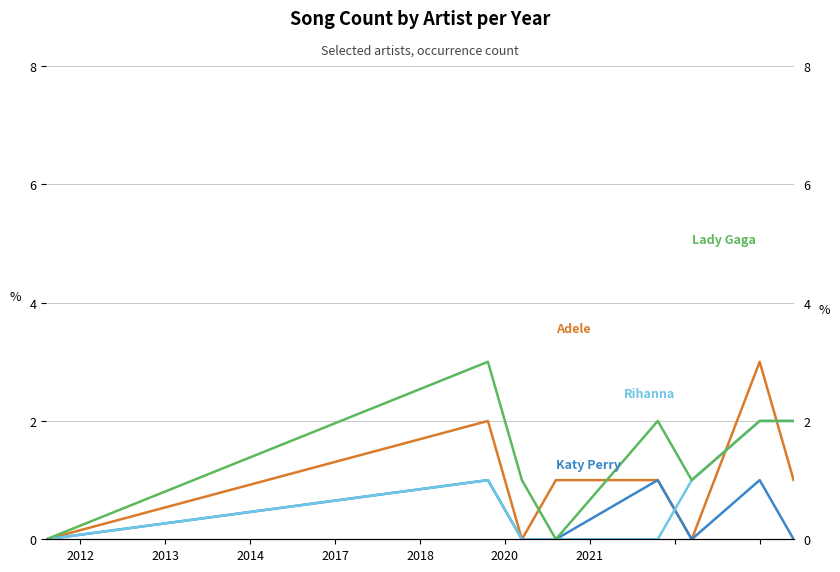

What is the difference between the maximum and minimum values in the Rihanna series?

2